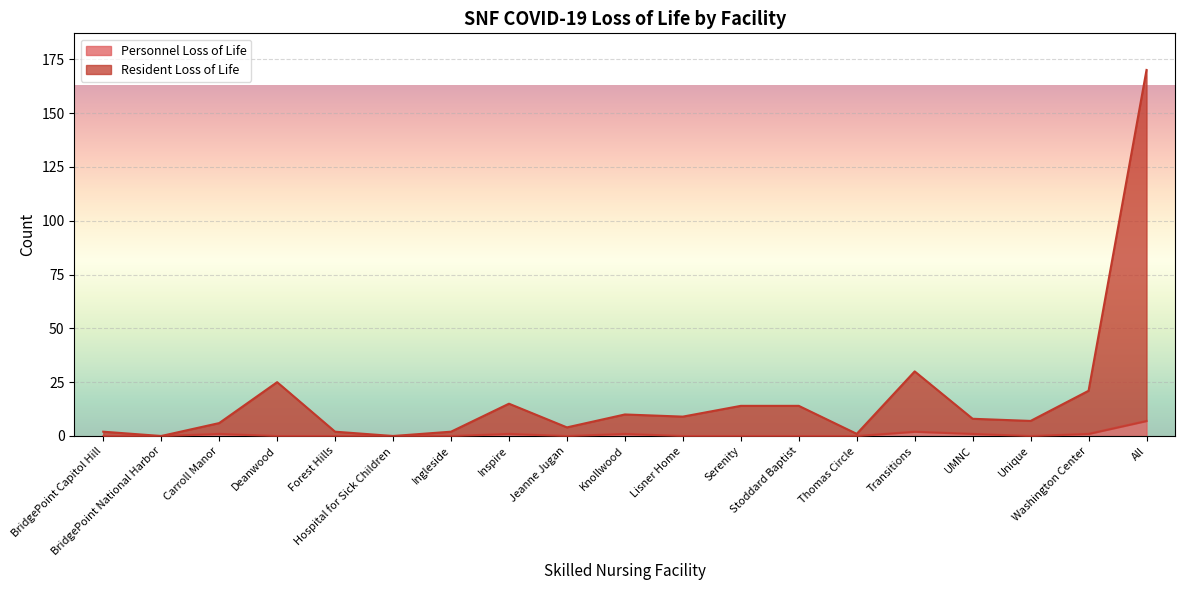

What is the difference between the Resident Loss of Life values at BridgePoint National Harbor and Lisner Home?

9